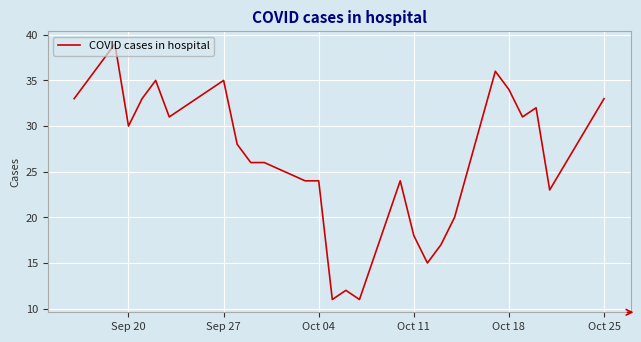

What is the difference between the maximum and minimum values?

28